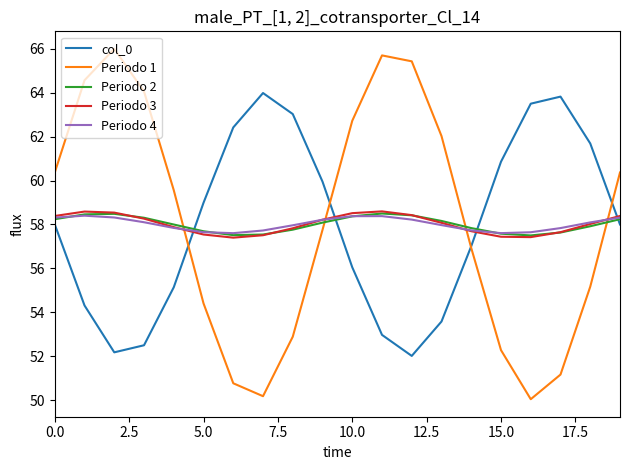

Which series has the widest spread of values?

Periodo 1